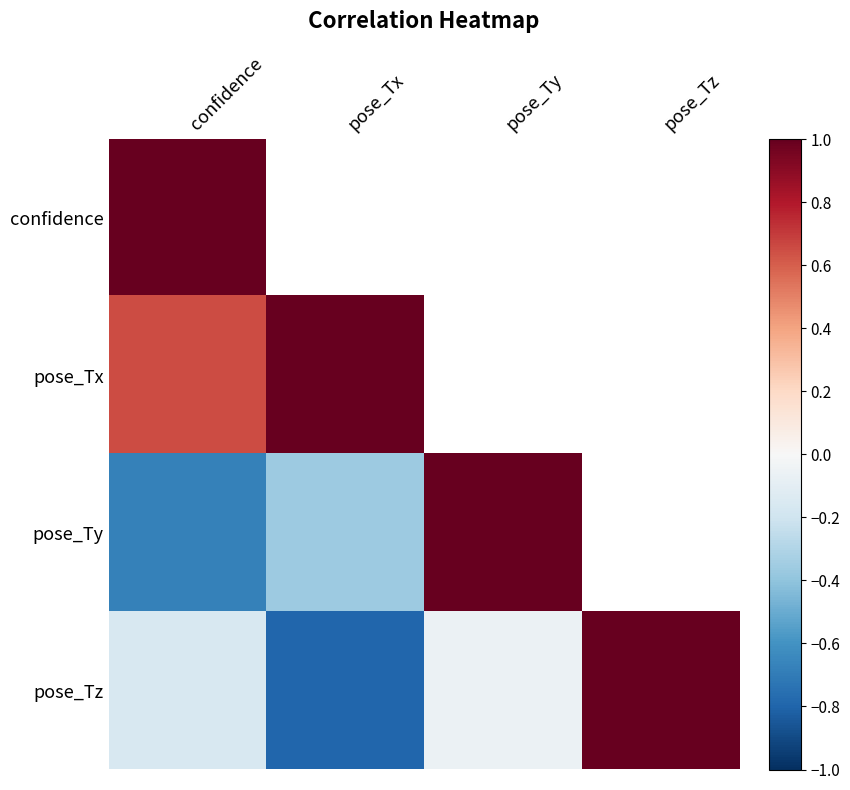

Rank the series by their maximum value, from lowest to highest.

pose_Tx, confidence, pose_Ty, pose_Tz